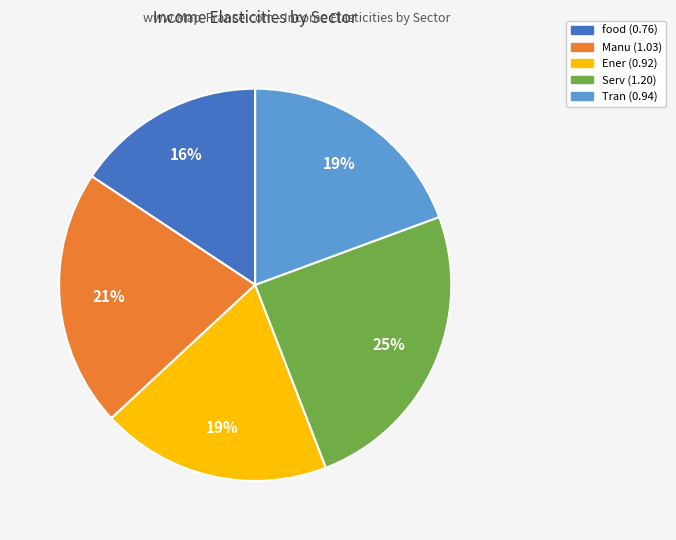

To the nearest percent, what portion does Ener represent?

19%